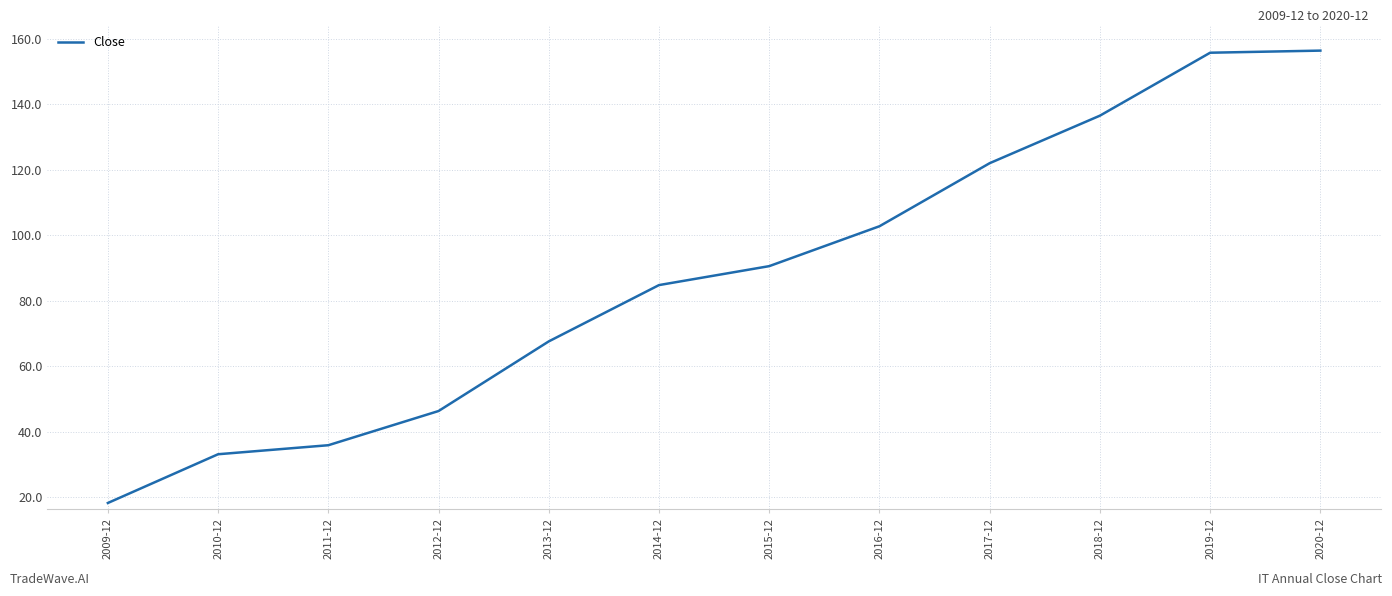

What position from the right is 2010-12?

11